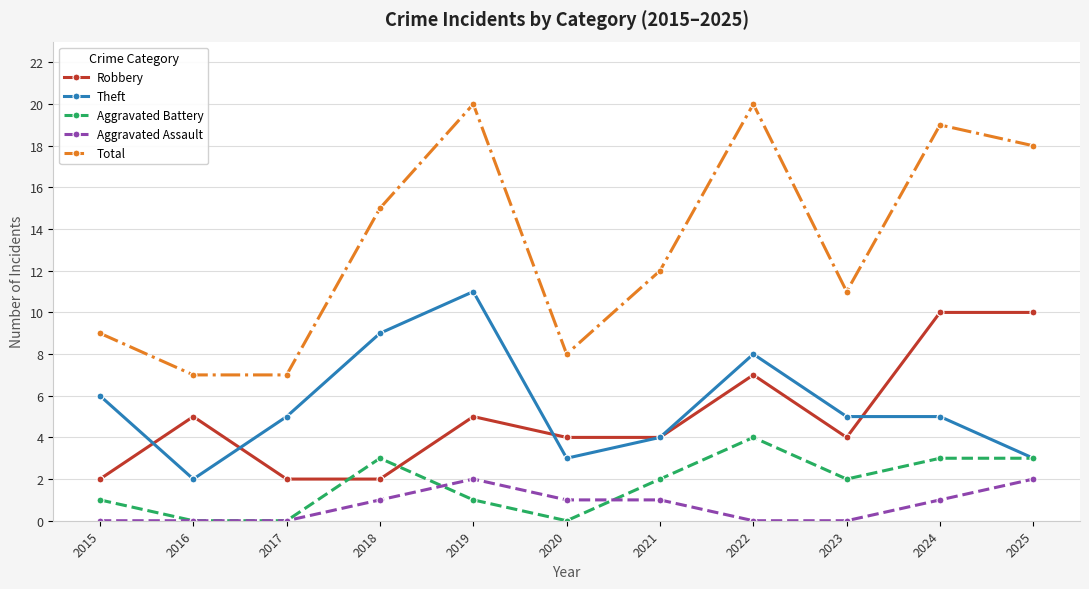

How many lines are shown in the chart?

5